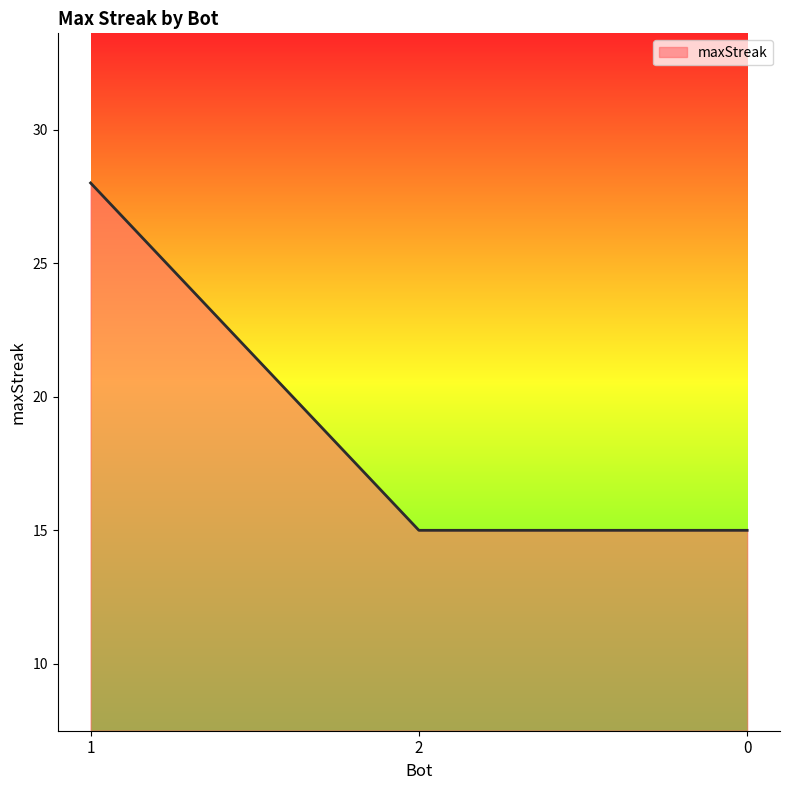

What is the average value?

19